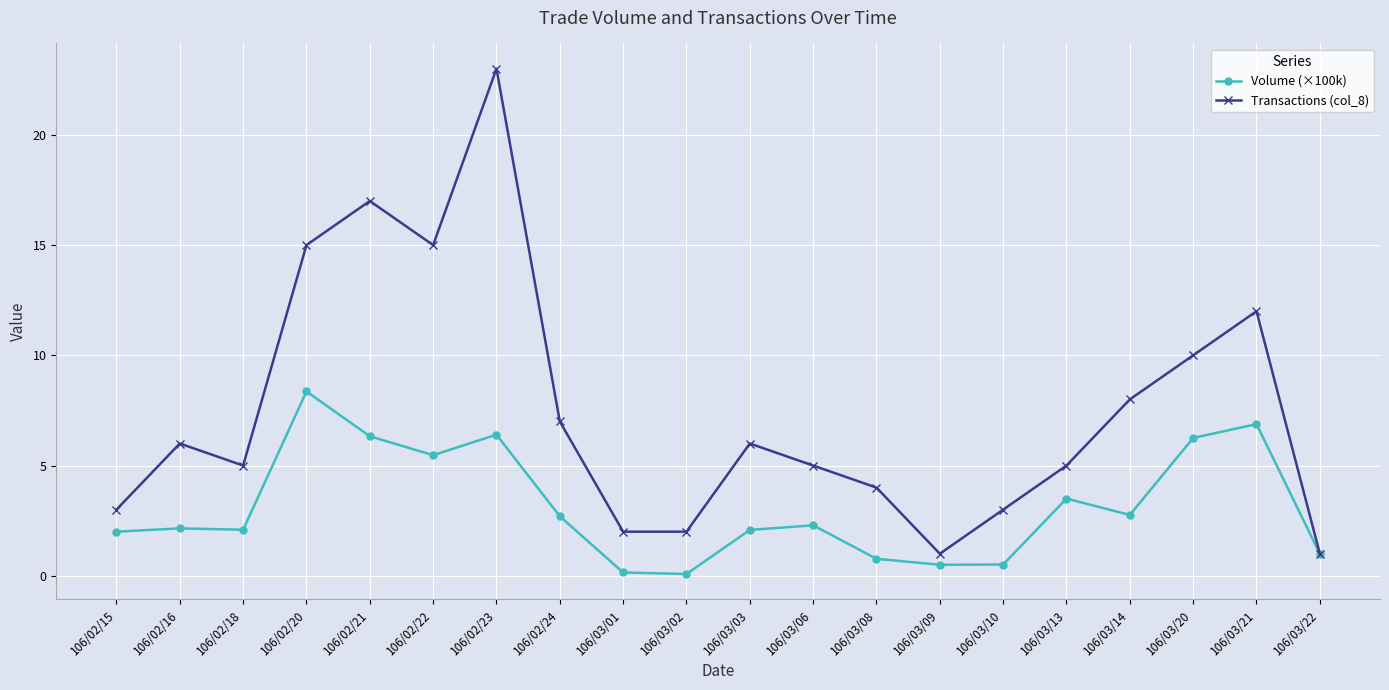

Which series has the widest spread of values?

Transactions (col_8)